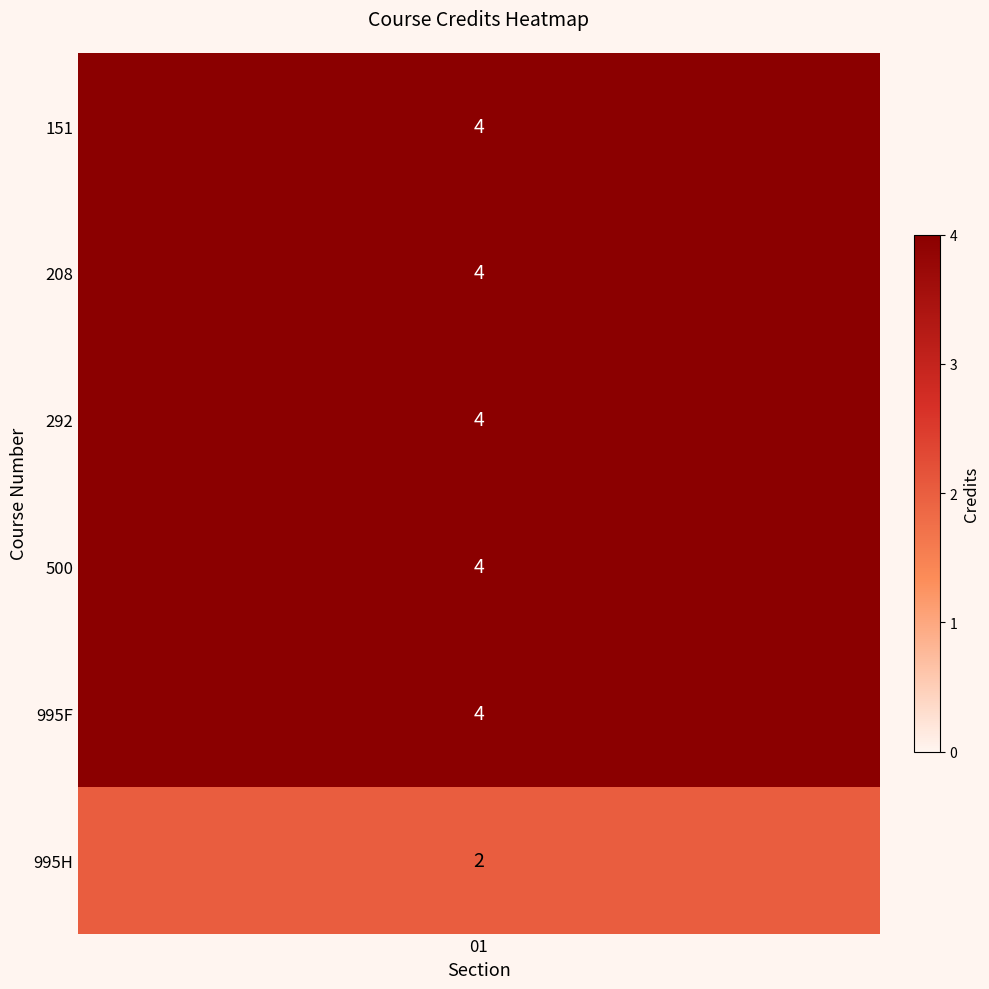

Reading right to left, list all the values displayed in this chart.

2	4	4	4	4	4